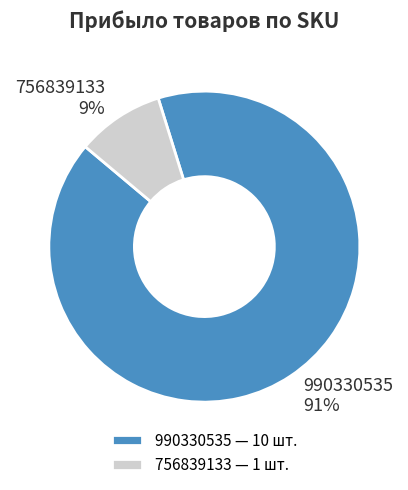

Count the number of slices in the pie.

2